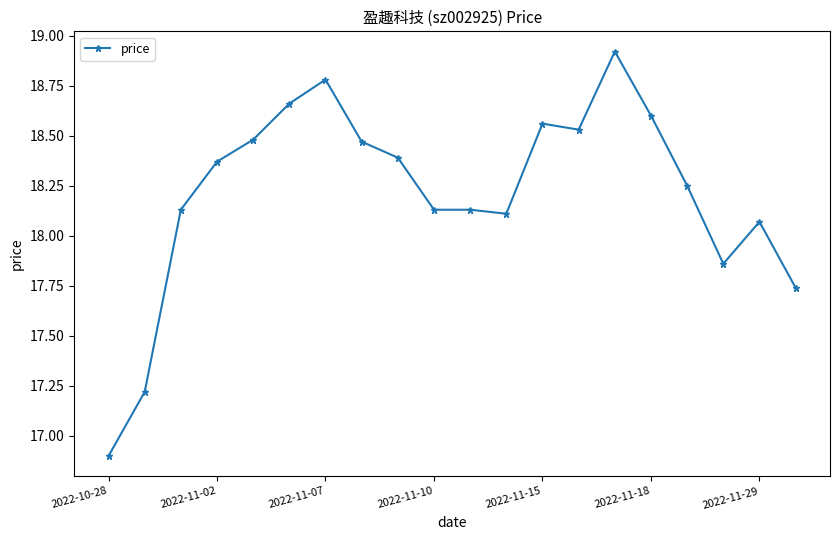

True or false: there are more than 2 points higher than both neighbors.

True